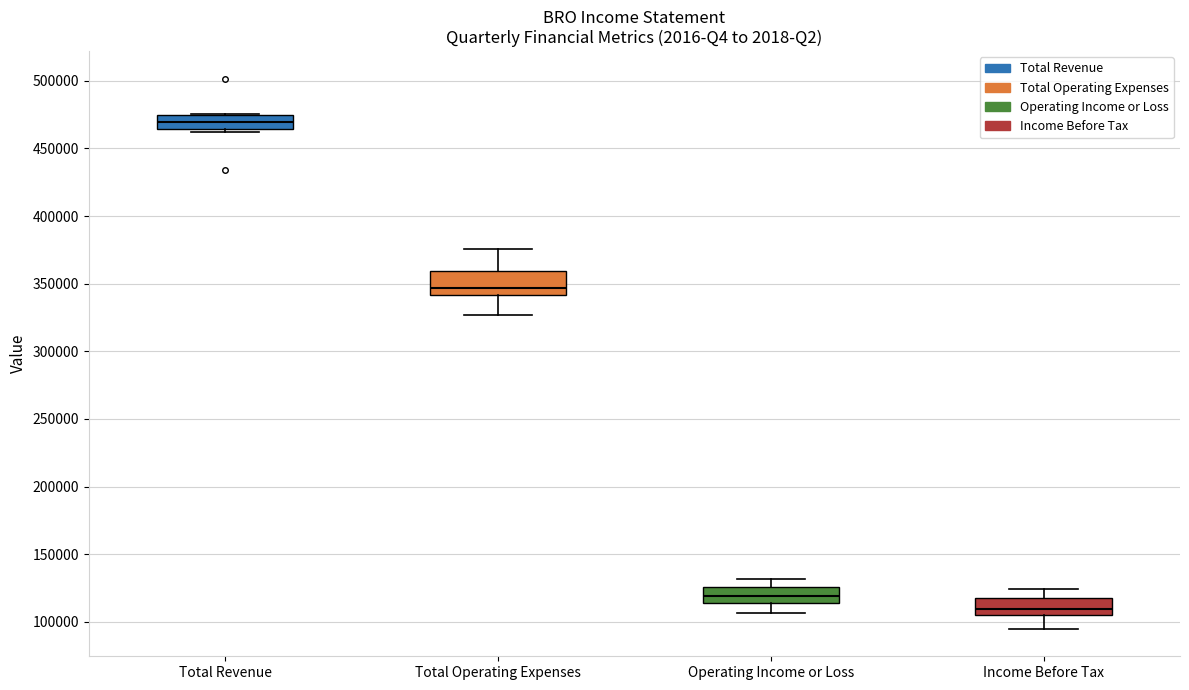

Where is the upper edge of the box for Total Revenue on the y-axis? The values are not printed on the chart, so give them approximately, as read against the axis.

475000